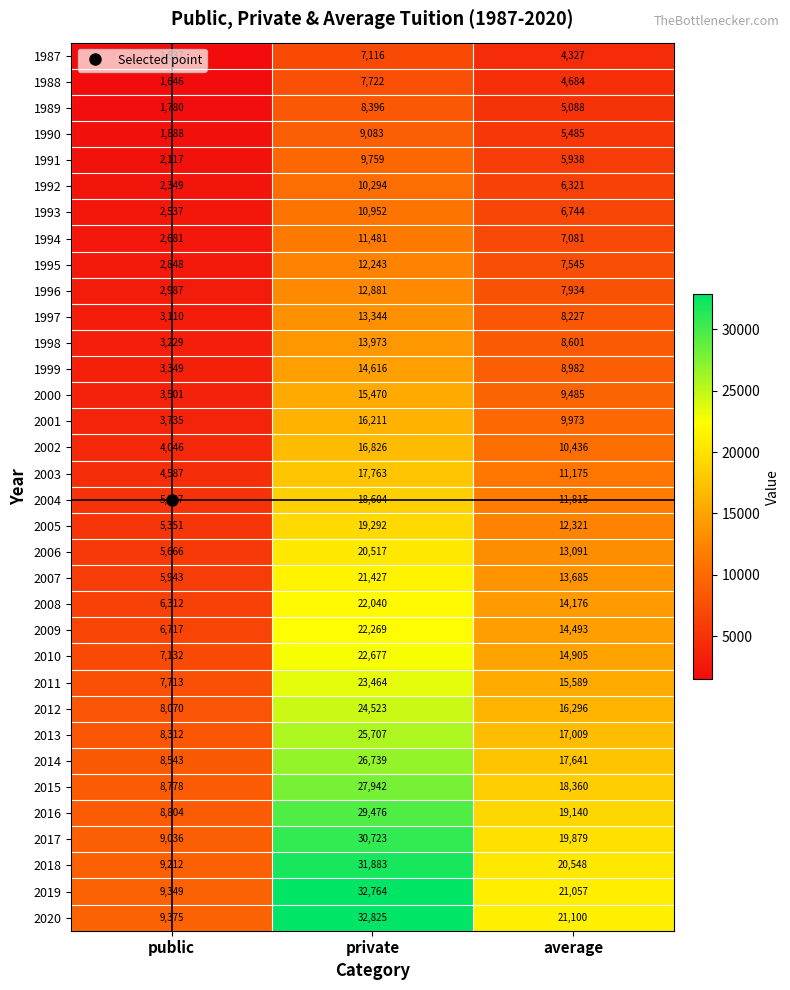

What is the difference between the maximum and minimum values in the 2004 series?

13577